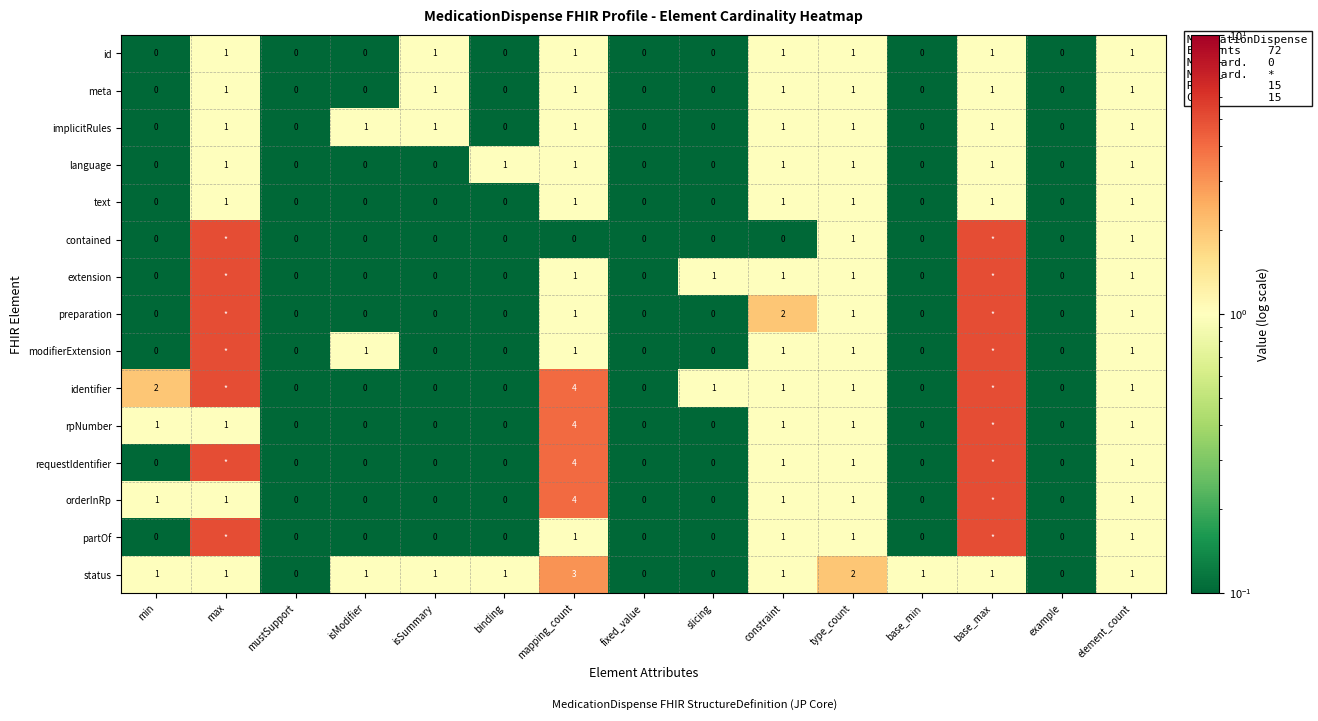

What is the sum of all language values?

7